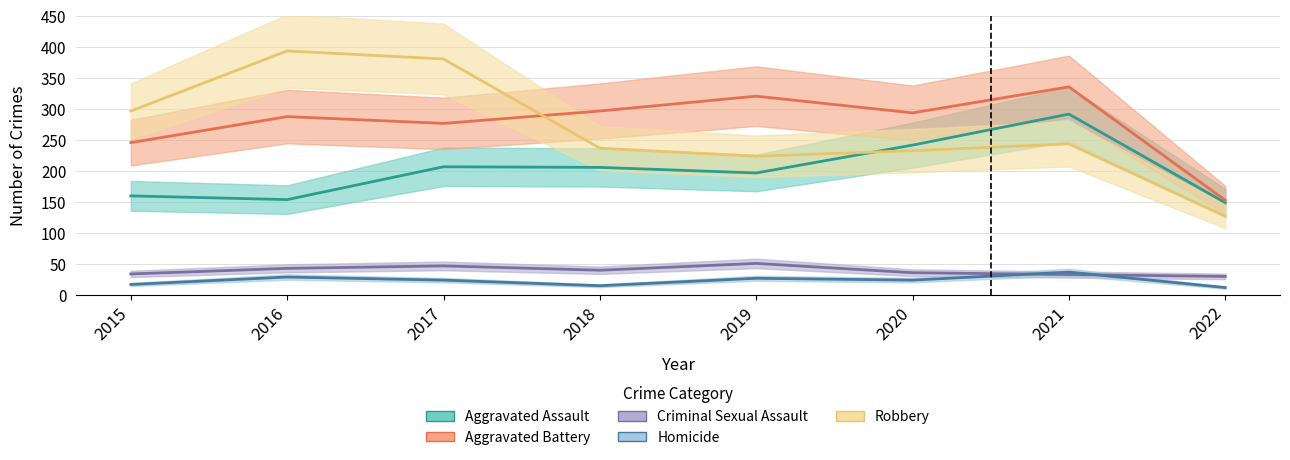

What is the minimum value for Aggravated Battery?

153